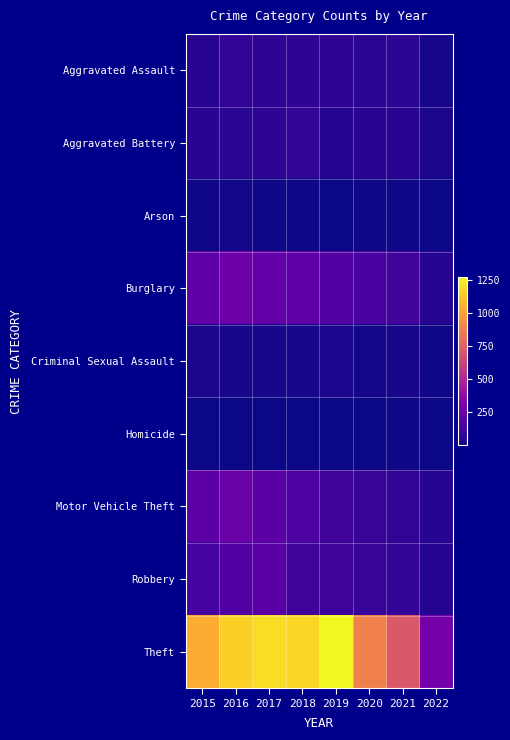

Count the number of data series in this chart.

9